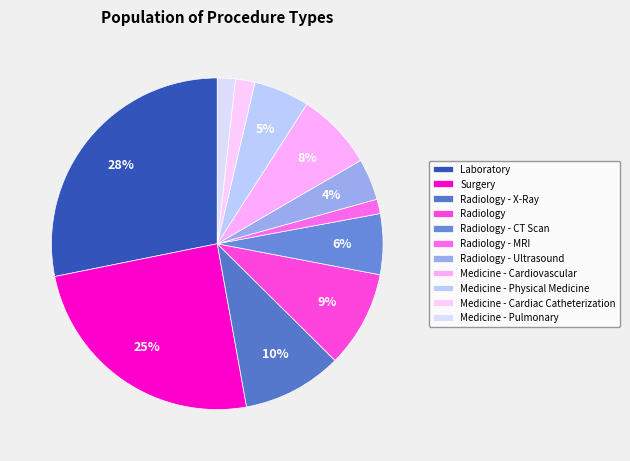

What is the smallest slice in the pie chart?

Medicine - Pulmonary